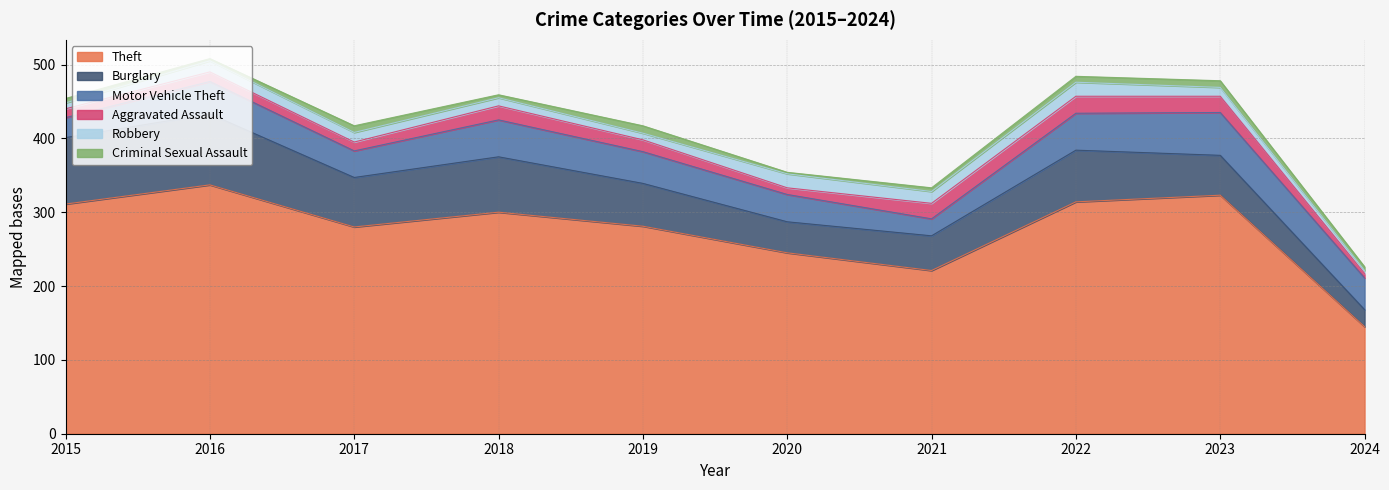

How many interior local valleys does the Motor Vehicle Theft series have?

2